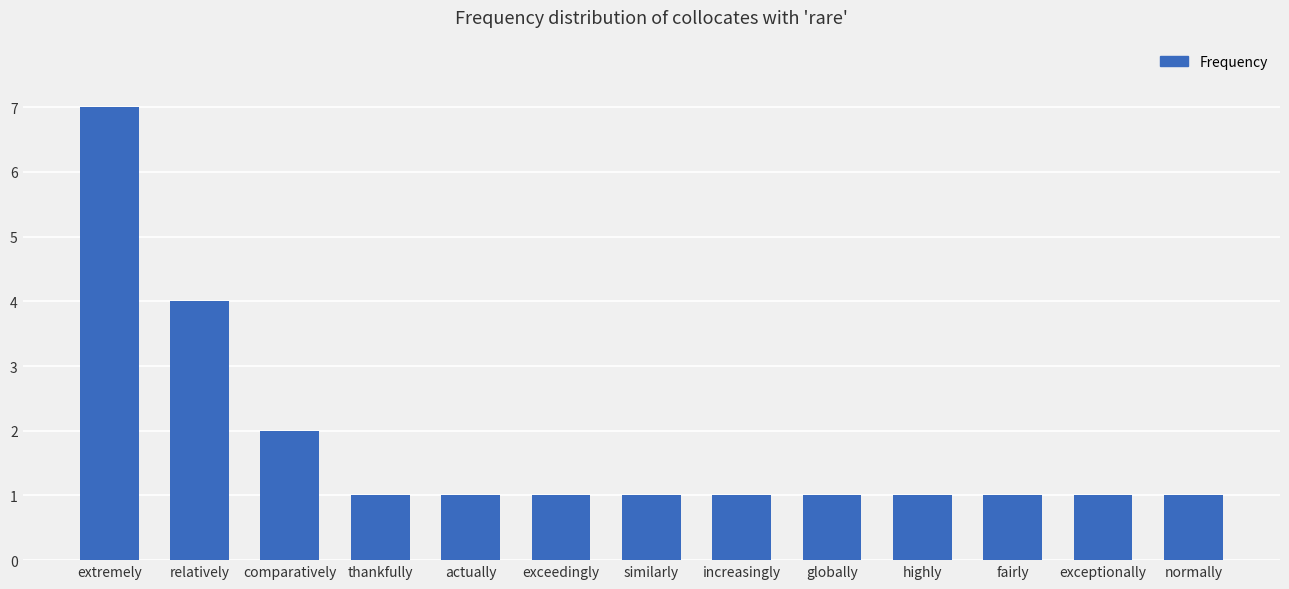

The chart shows a value of 1 at highly. True or false?

True